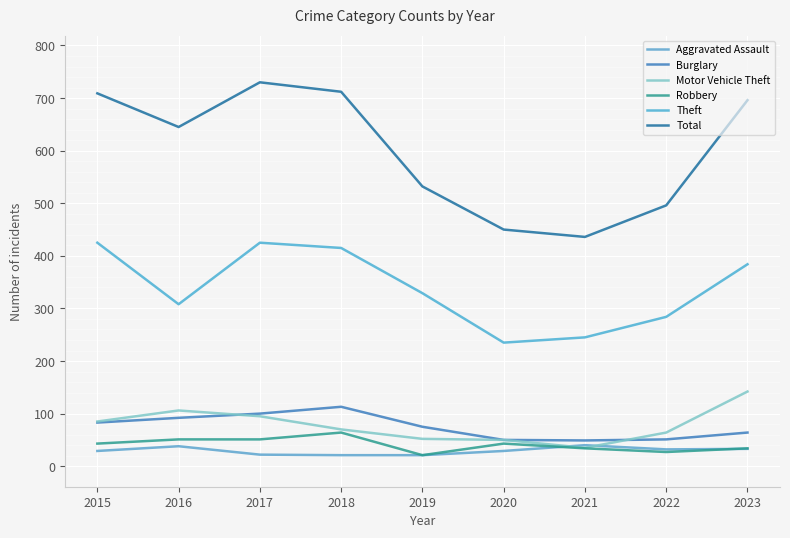

What is the value of the Robbery point at the 8th from the left?

27